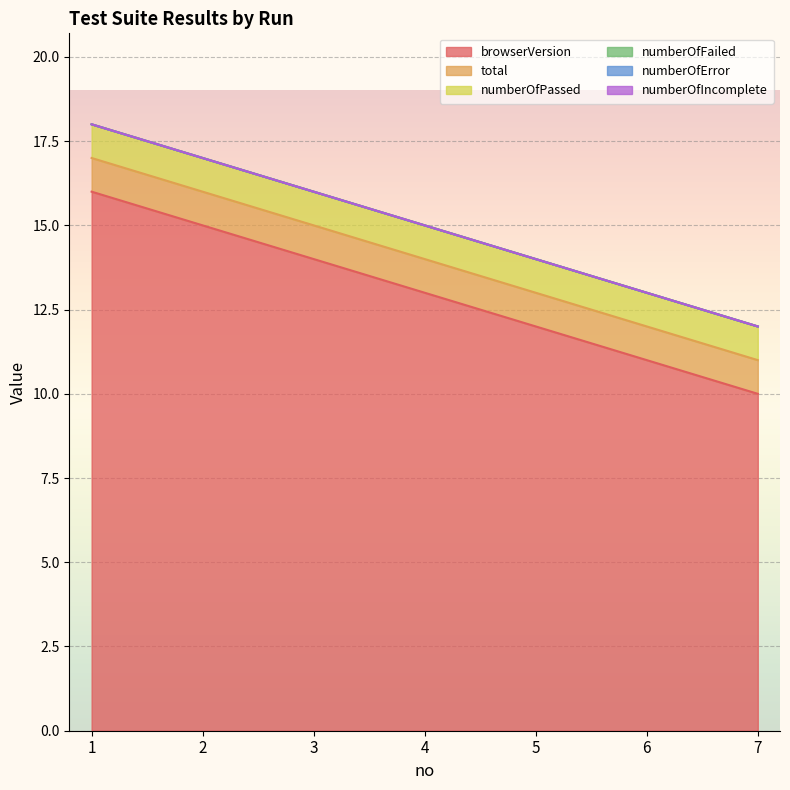

Which has a higher value, 5 or 3?

3